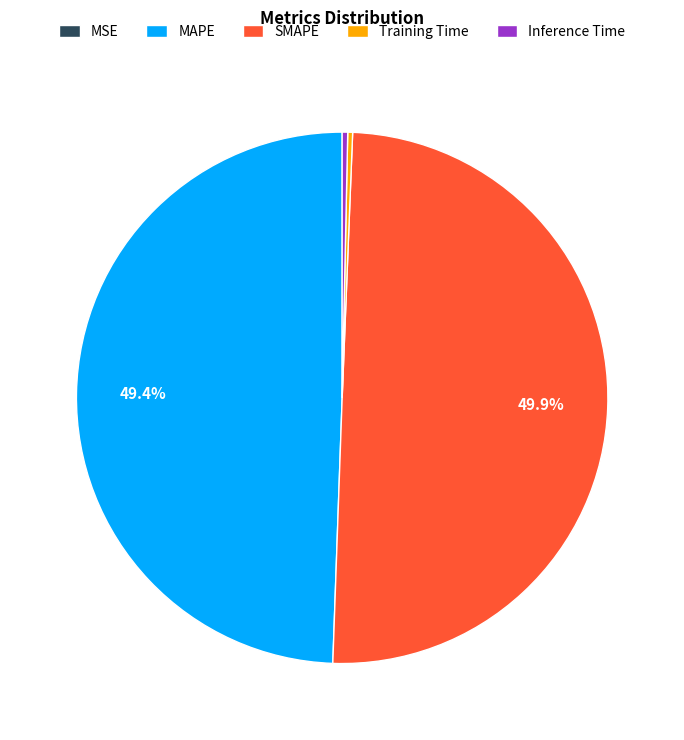

To the nearest percent, what is the difference between the Inference Time and MAPE slice percentages?

49%